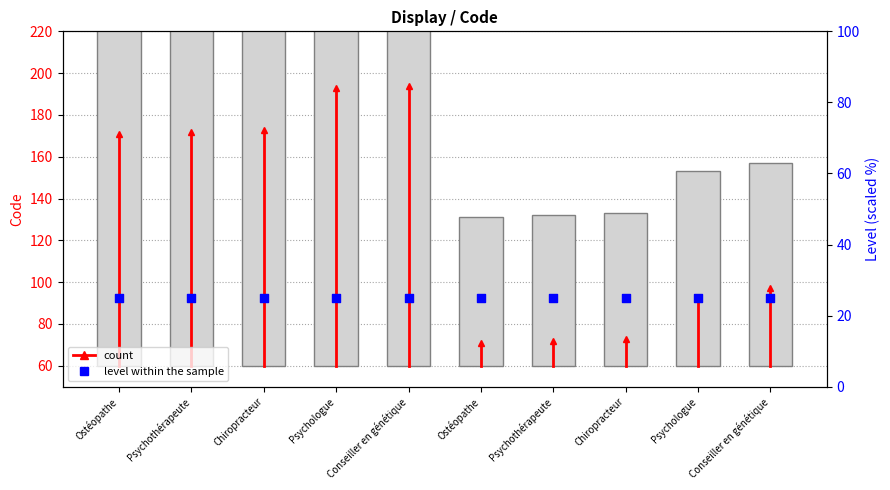

Approximately how many times larger is the value at Ostéopathe compared to Psychologue?

1.8